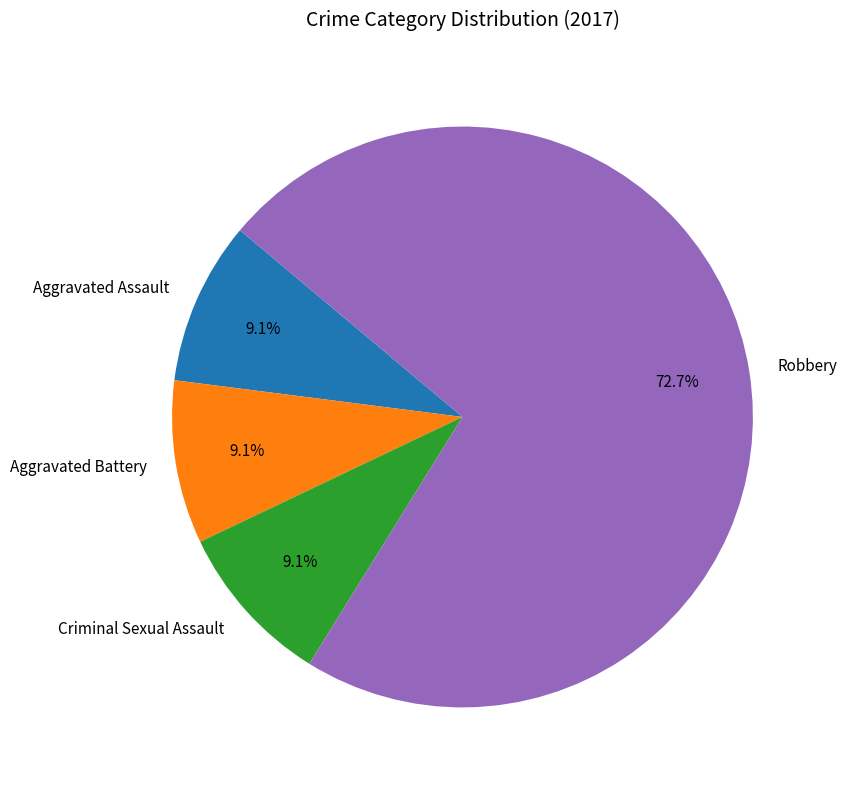

How many segments does this pie chart have?

4